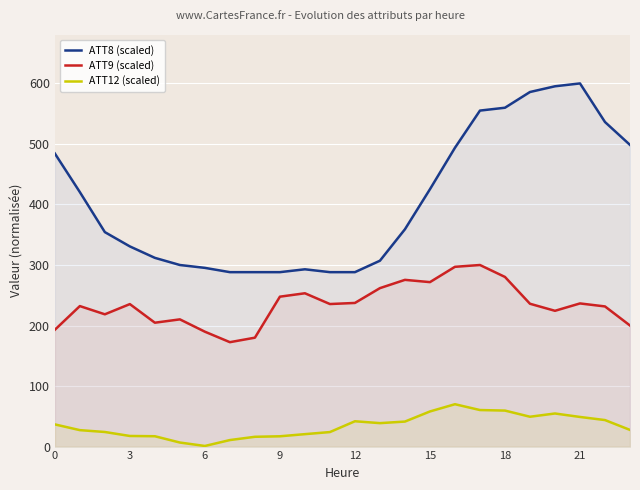

Rank the series at 12 from lowest to highest value.

ATT12 (scaled), ATT9 (scaled), ATT8 (scaled)